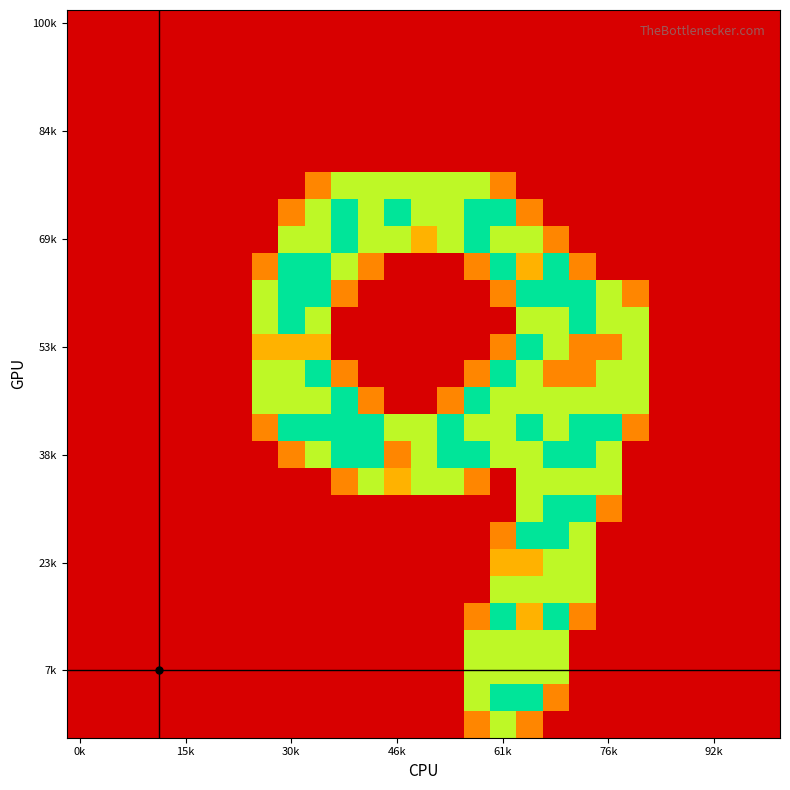

How many categories are shown in the chart?

27